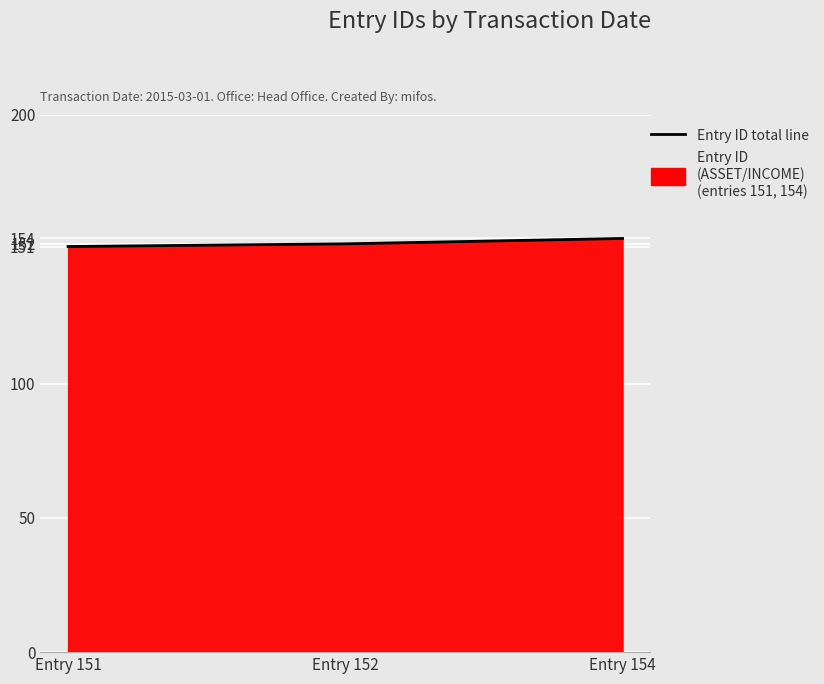

At which label is the value closest to 152?

Entry 152